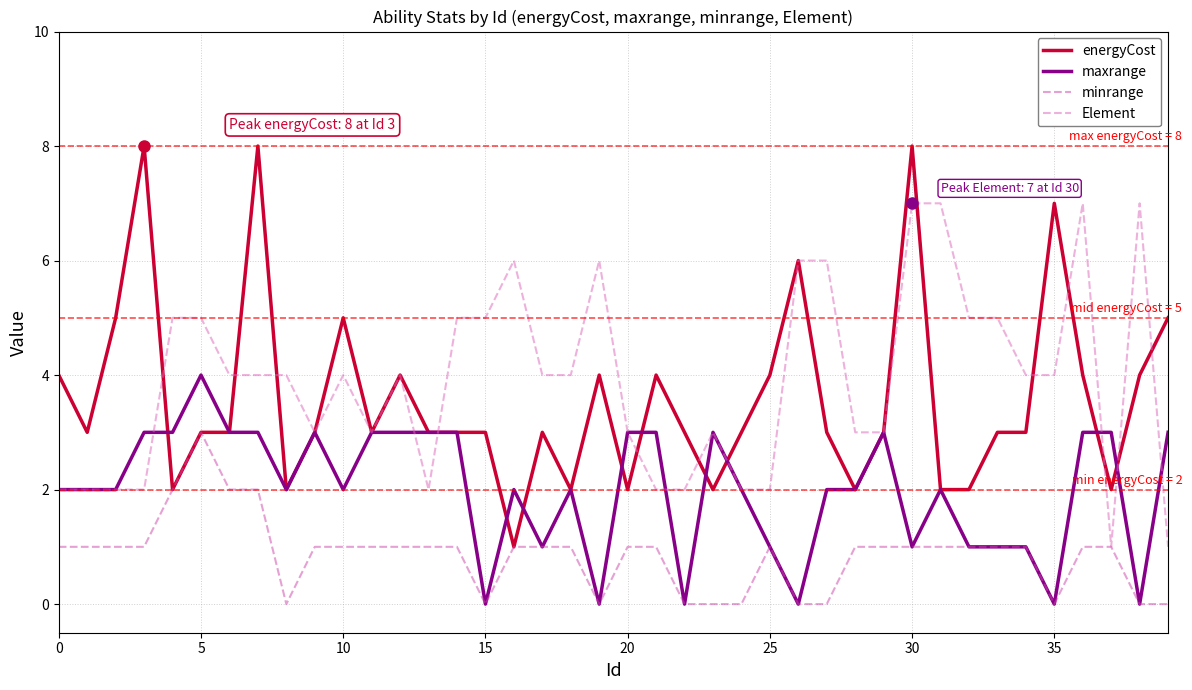

What is the difference between the maximum and minimum values in the minrange series?

3